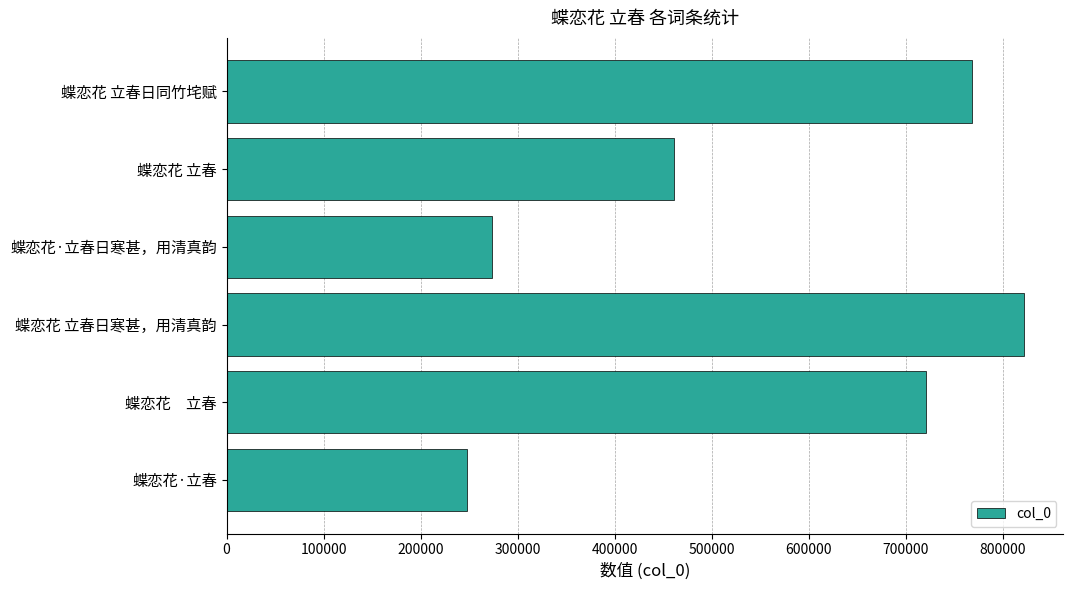

Reading top to bottom, transcribe all the data shown in this chart.

768522	460932	274046	821586	720588	248236